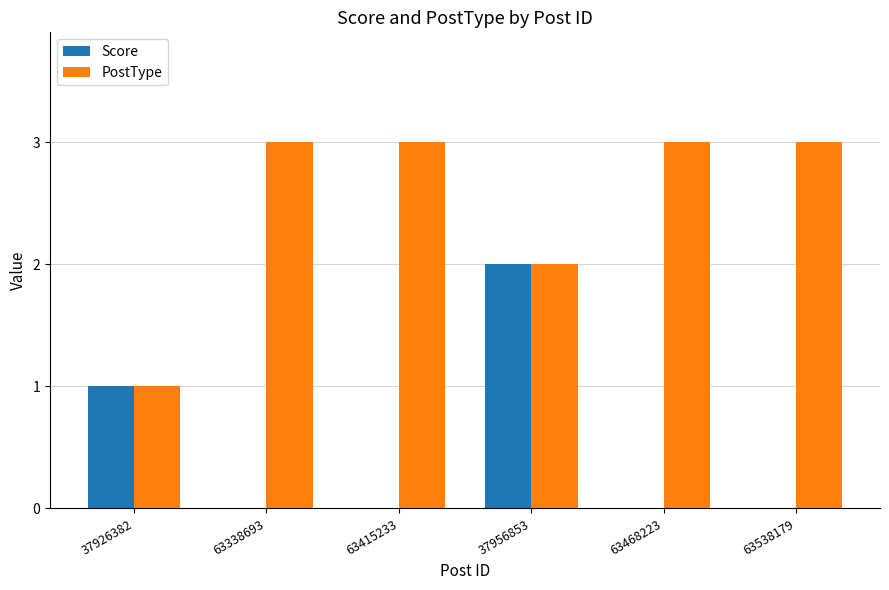

Between 37926382 and 63538179, which series saw the biggest shift?

PostType